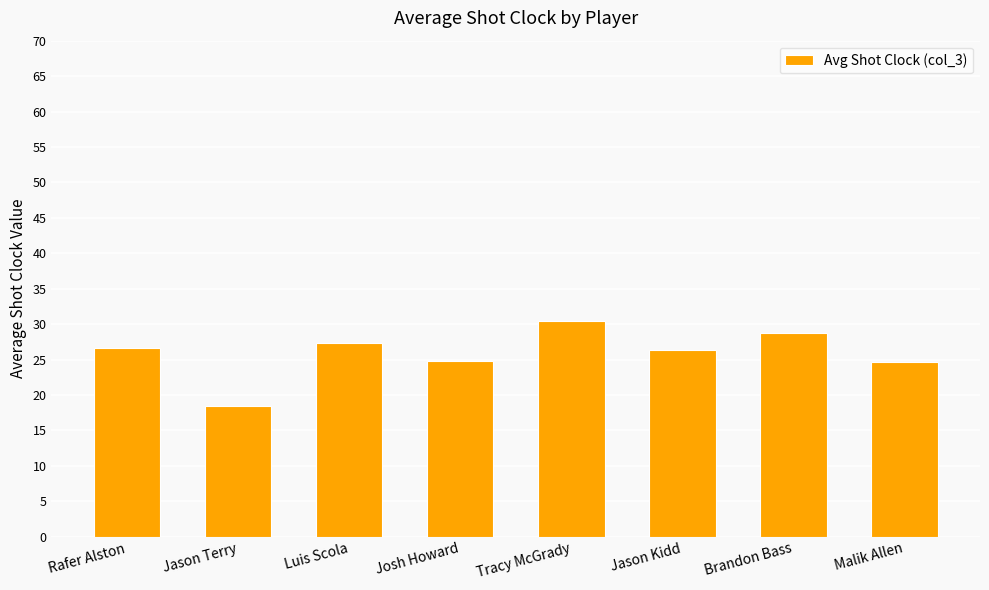

True or false: the data shows 24.7 at Malik Allen.

True